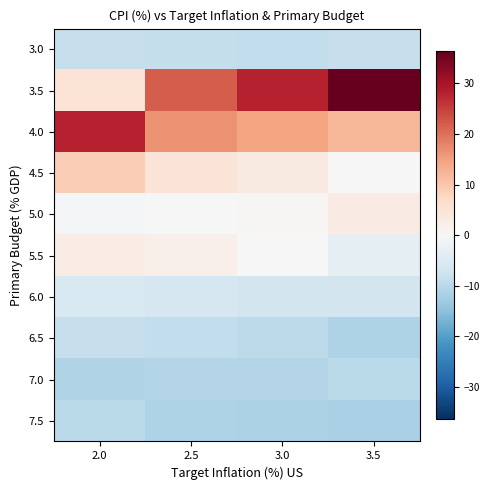

Count the number of data series in this chart.

10